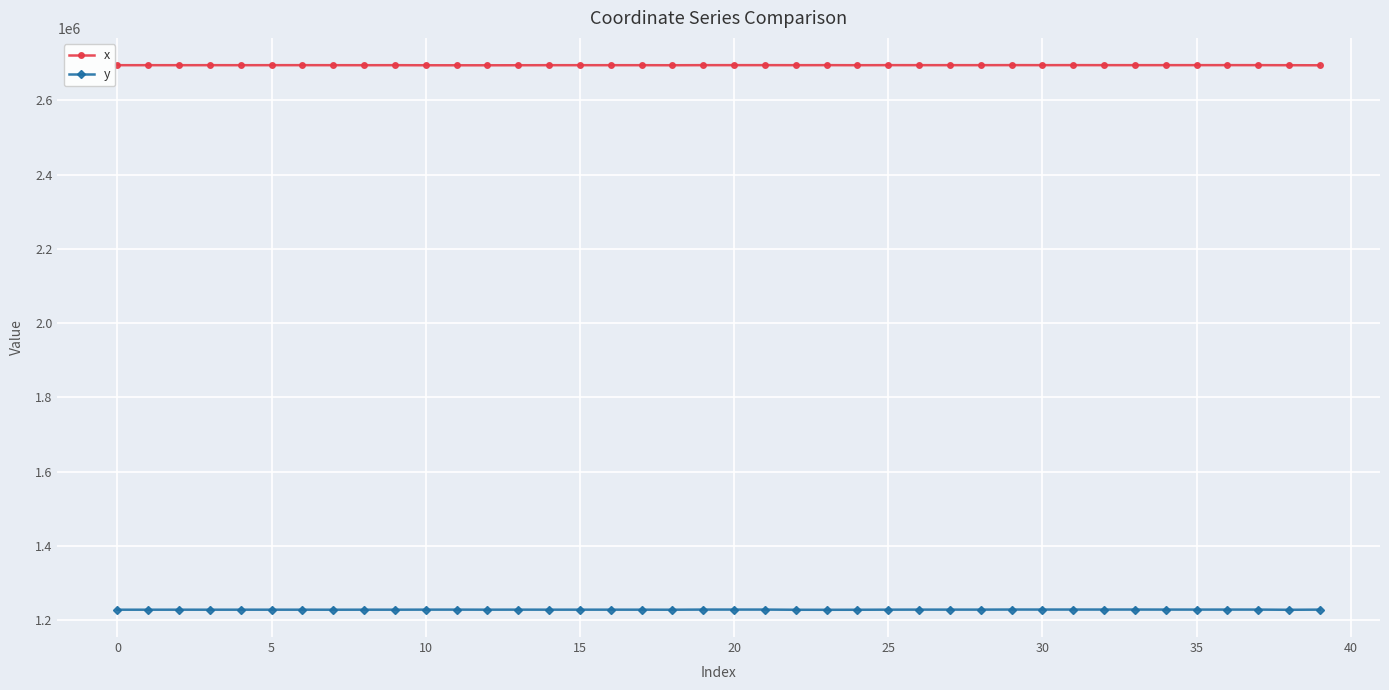

What is the highest value of the x series?

2694598.0